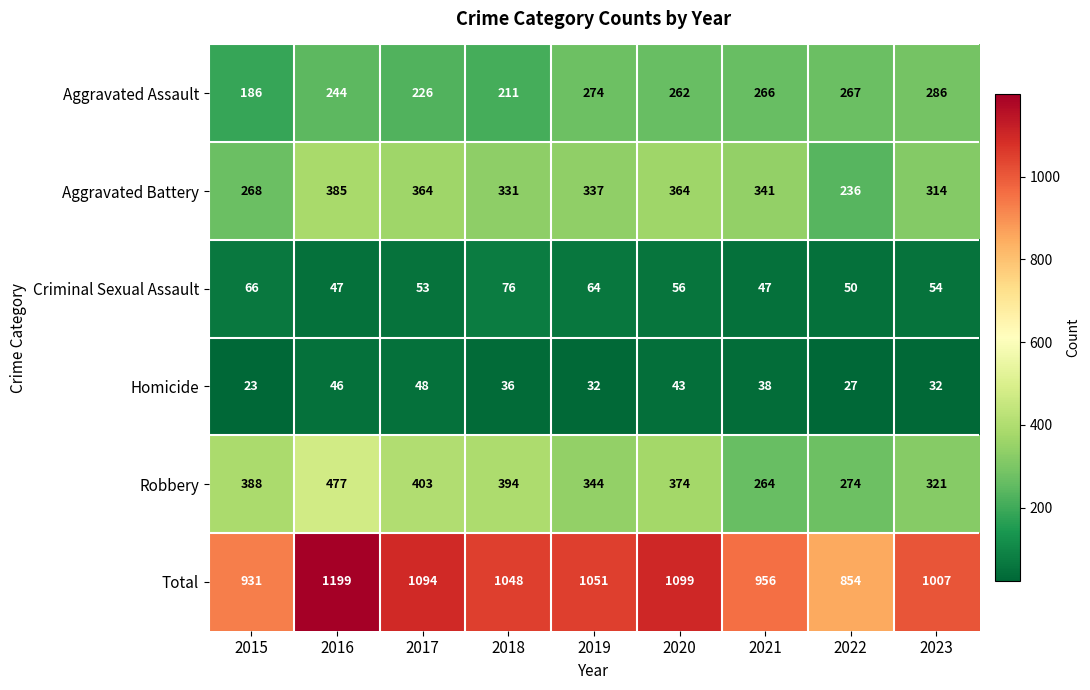

What is the difference between the Criminal Sexual Assault values at 2015 and 2020?

10